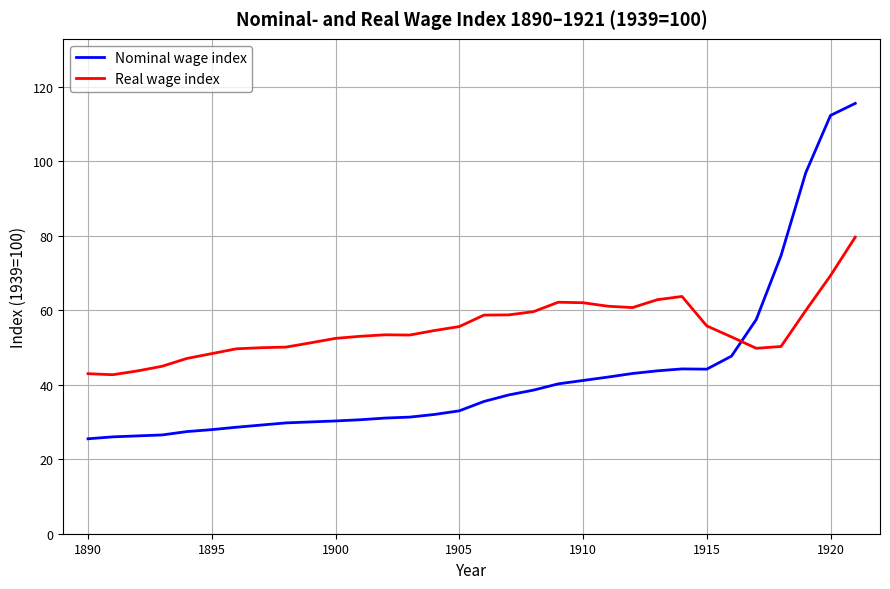

Which series has the largest range (max minus min)?

Nominal wage index